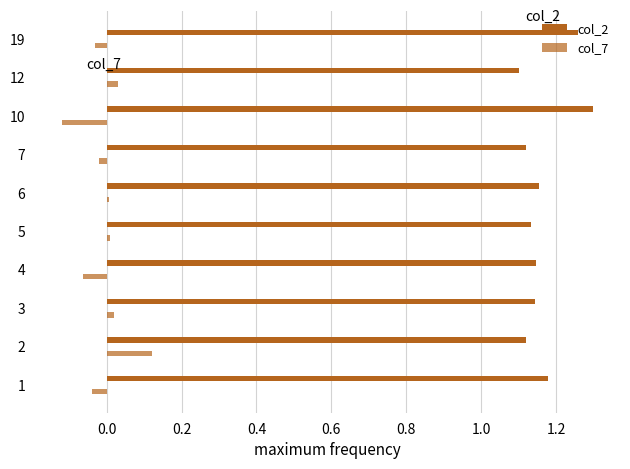

Are the bars grouped side by side (vs. stacked)?

Yes